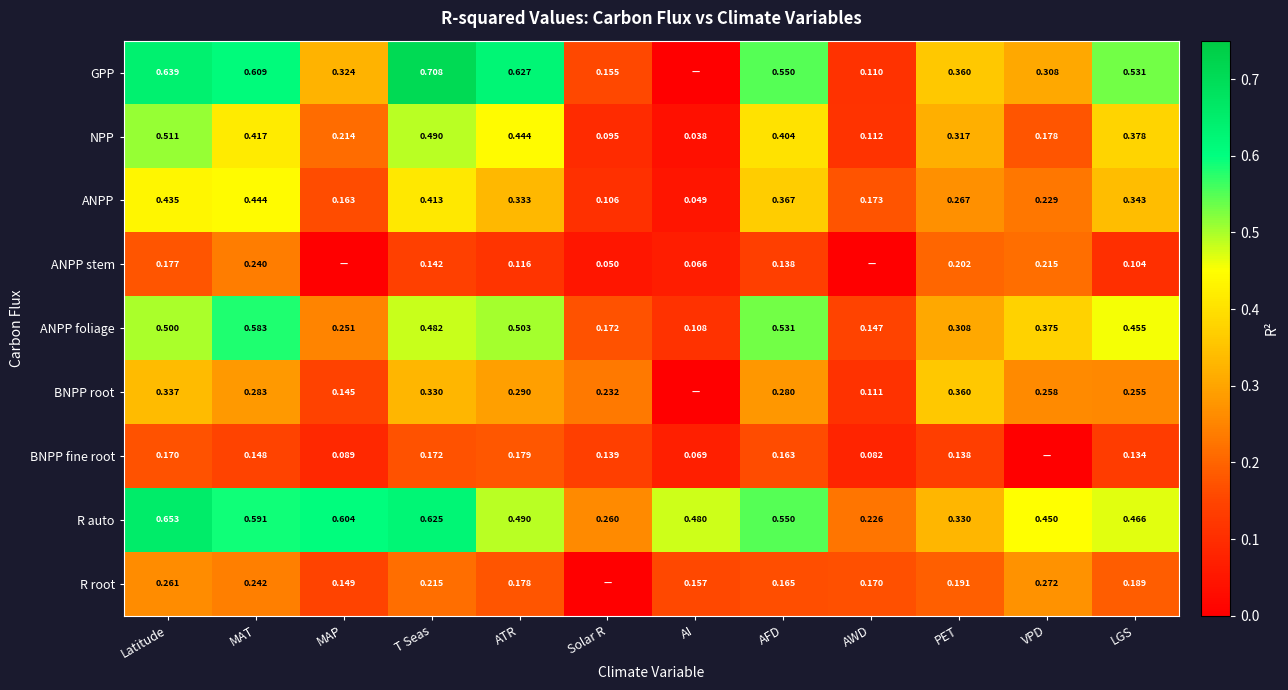

At which label is NPP closest to 0?

AI